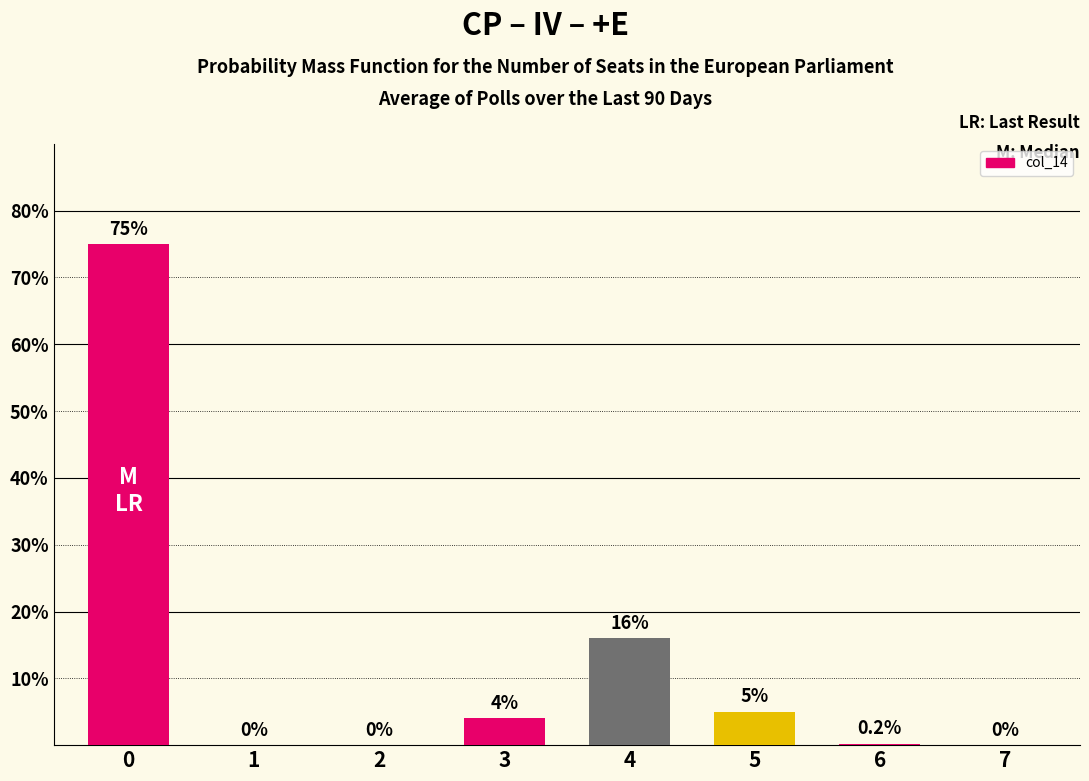

The chart shows a value of 7.2 at 3. True or false?

False